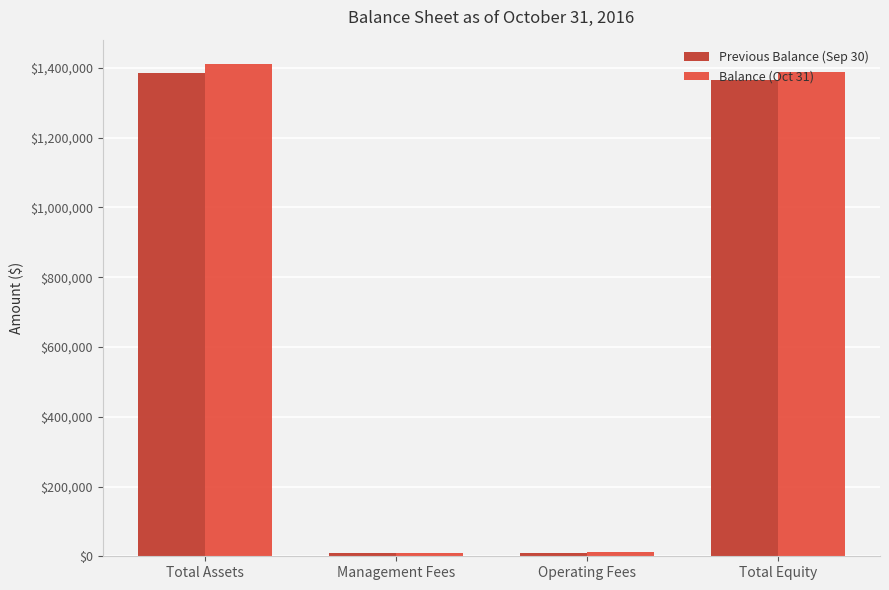

Are the bars horizontal?

No